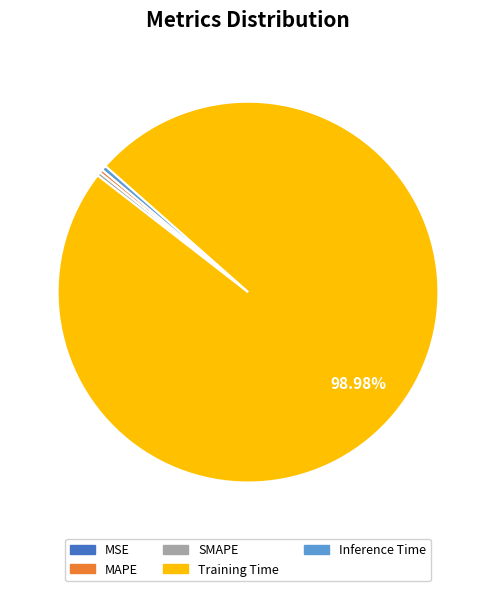

Which slice is the largest?

Training Time